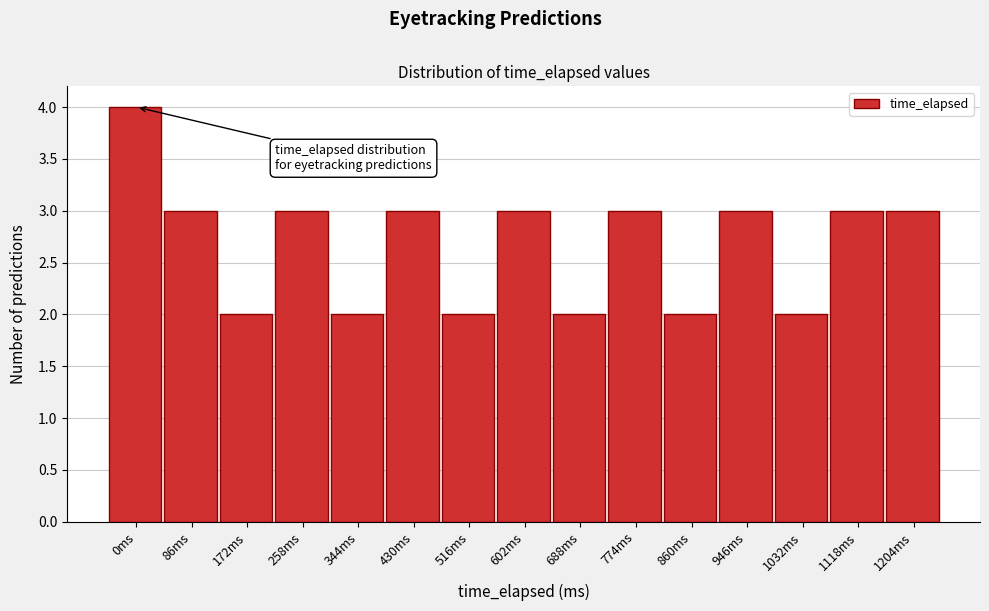

Reading left to right, what are all the values shown in this chart?

4	3	2	3	2	3	2	3	2	3	2	3	2	3	3